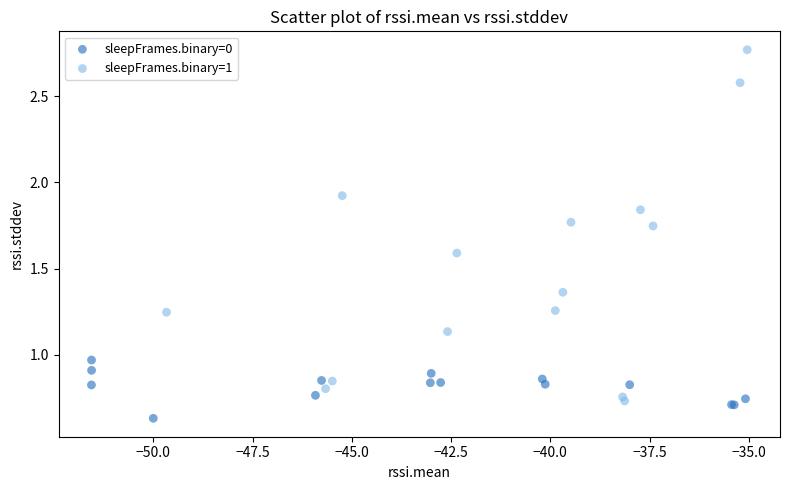

Which series reaches the maximum Y coordinate?

sleepFrames.binary=1